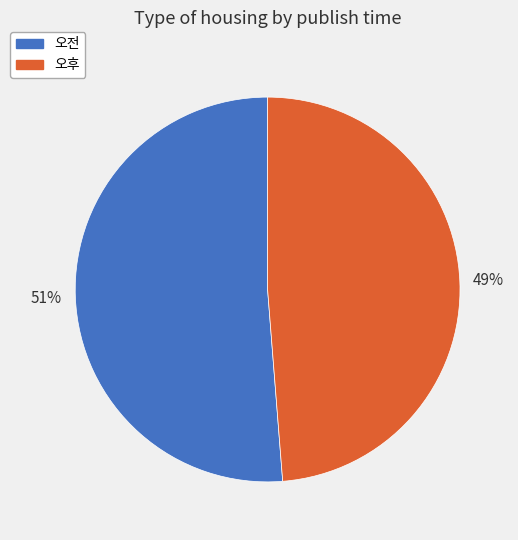

How many segments does this pie chart have?

2